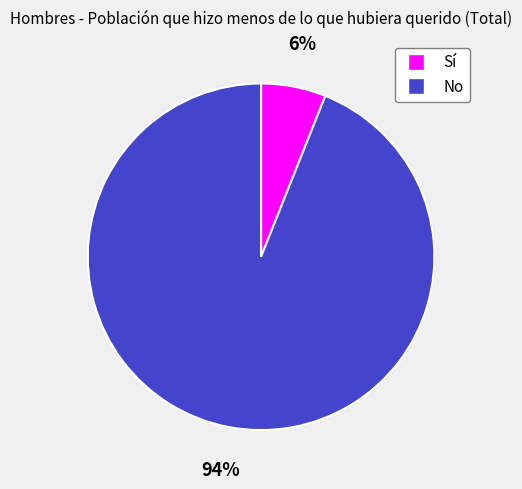

Does No represent more than half of the total?

Yes